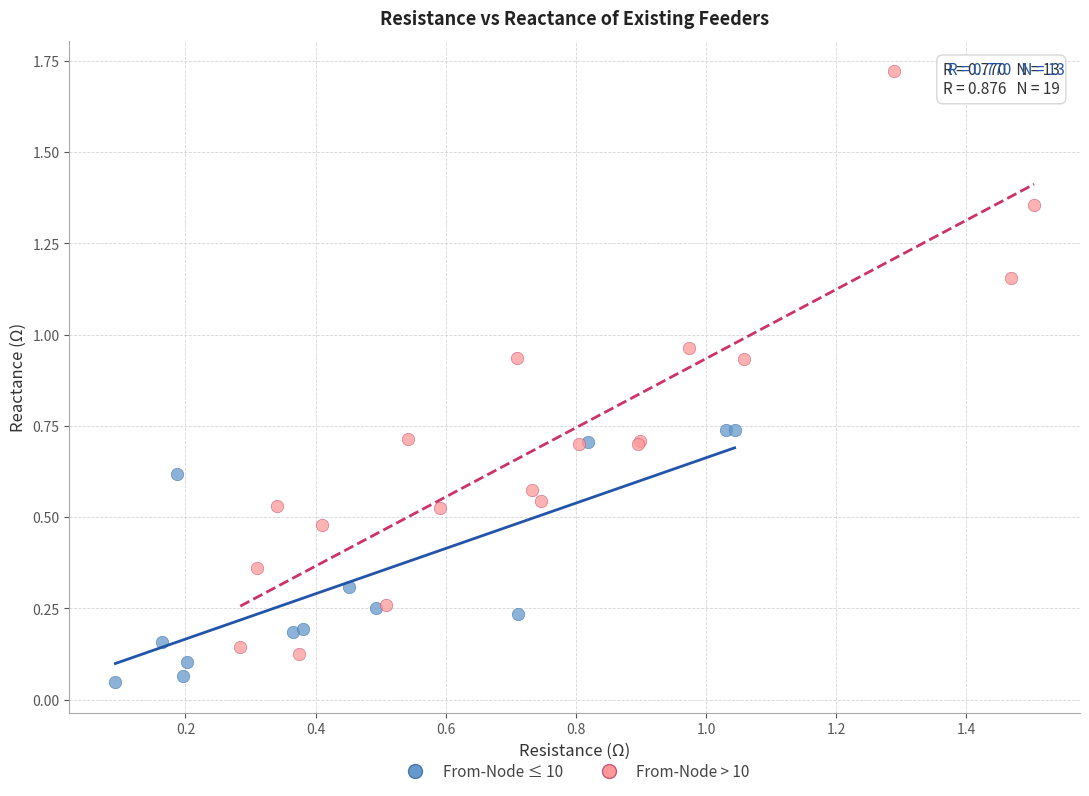

Which series contains the highest Y value?

From-Node > 10